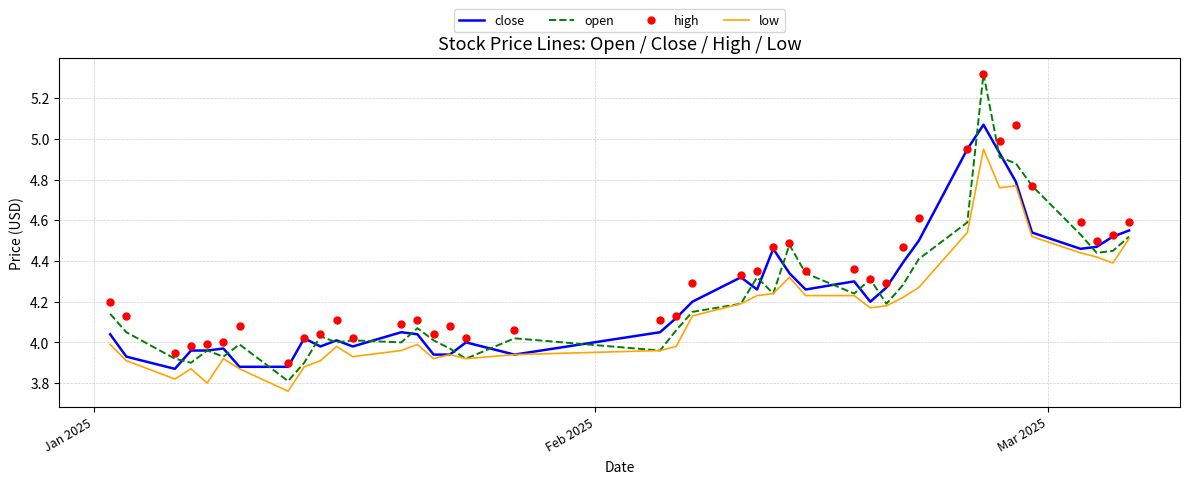

Which series has the largest range (max minus min)?

open